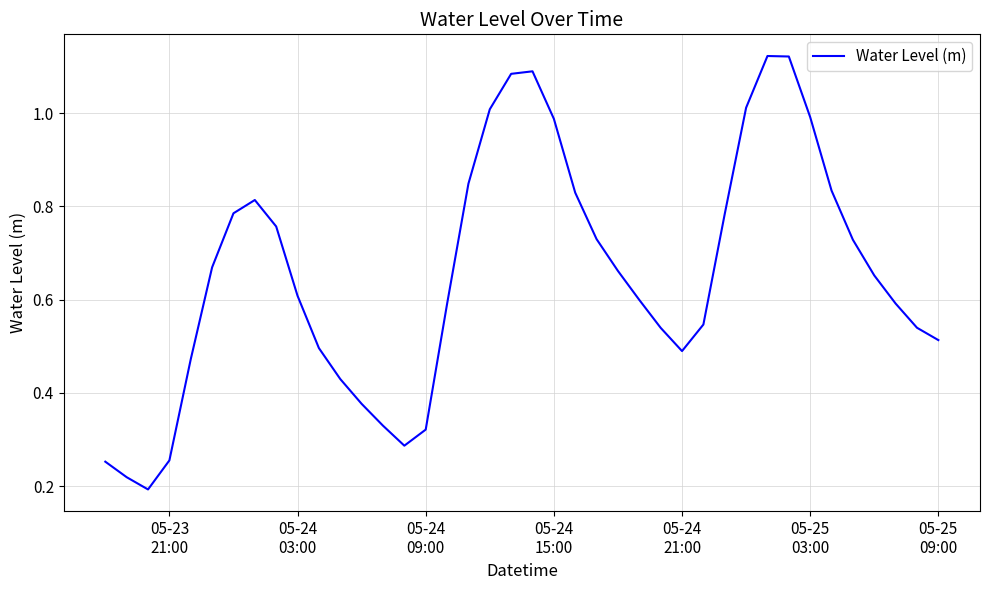

What is the sum of all values?

26.2